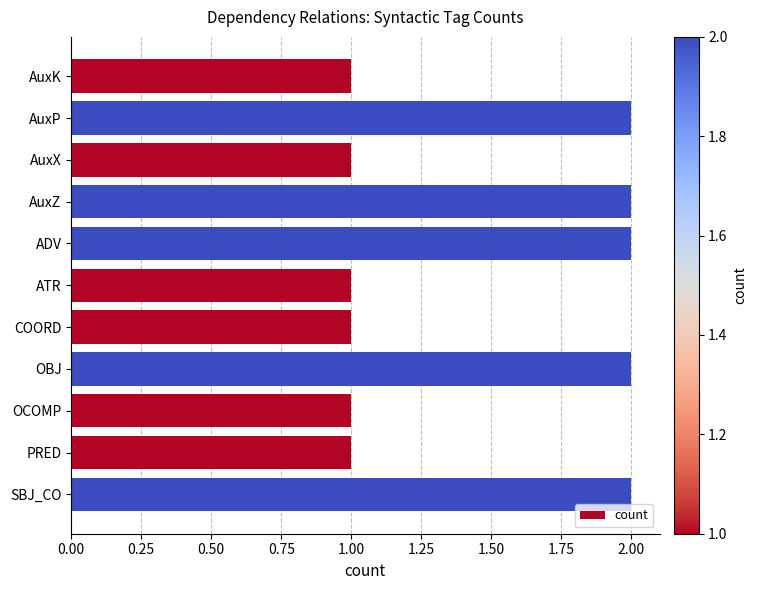

Is it true that the value at AuxX is 2?

False